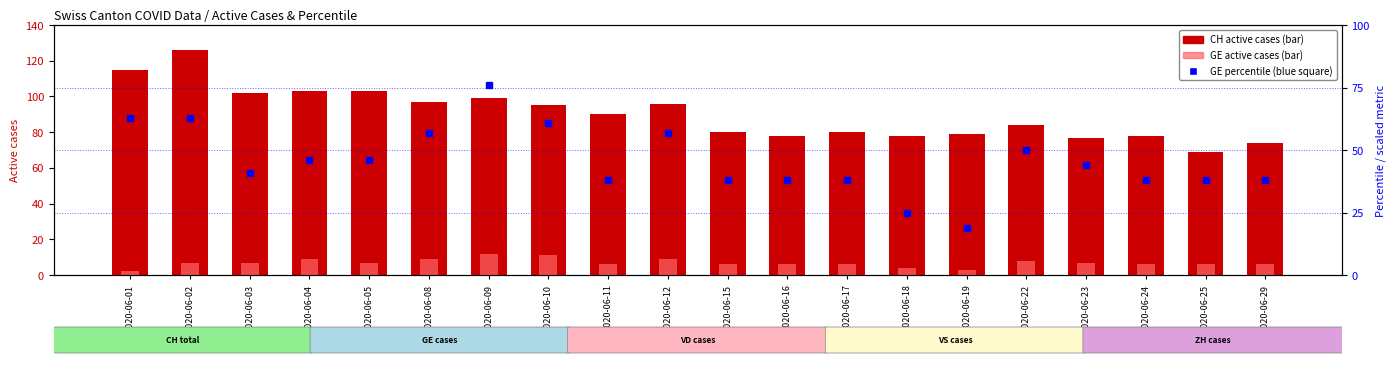

The value of CH (total active cases) at 2020-06-25 is 14. True or false?

False